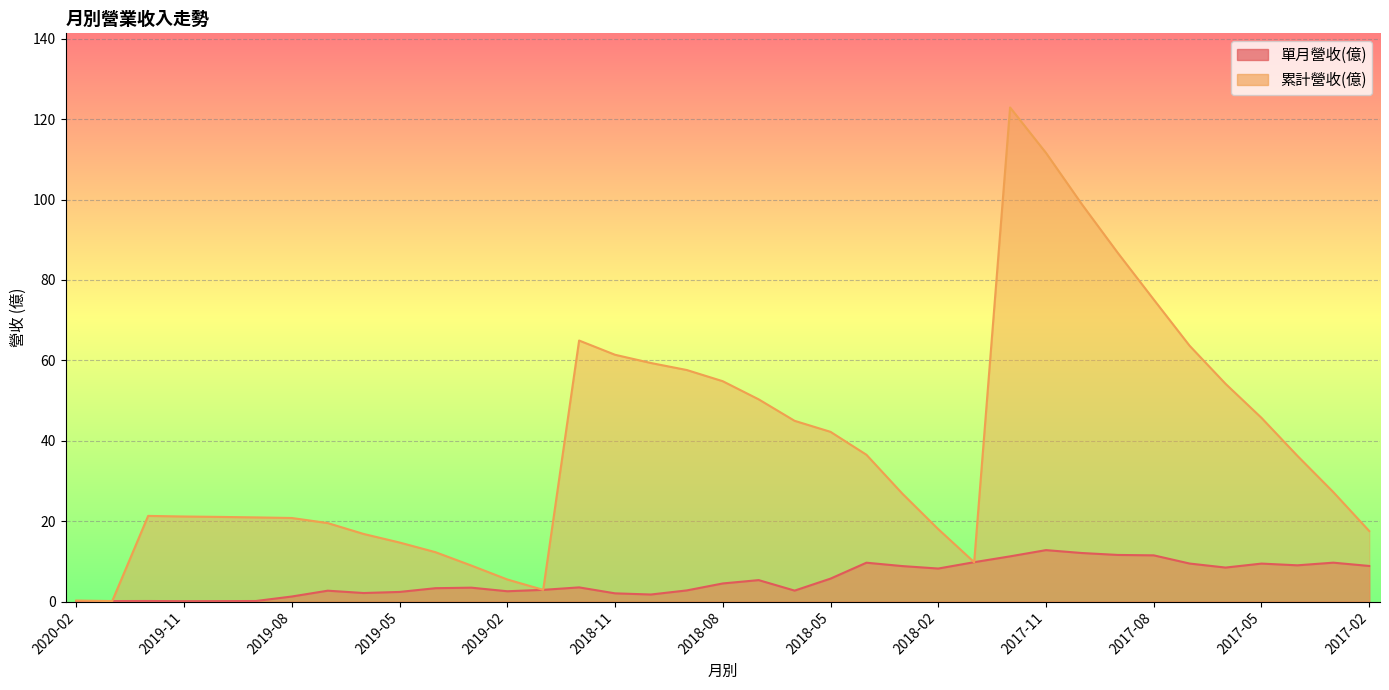

Reading left to right, what are all the values shown in this chart?

單月營收(億): 2020-02=0.1	2020-01=0.1	2019-12=0.1	2019-11=0.1	2019-10=0.1	2019-09=0.1	2019-08=1.3	2019-07=2.7	2019-06=2.1	2019-05=2.4	2019-04=3.3	2019-03=3.5	2019-02=2.6	2019-01=2.9	2018-12=3.5	2018-11=2.0	2018-10=1.8	2018-09=2.8	2018-08=4.5	2018-07=5.3	2018-06=2.7	2018-05=5.7	2018-04=9.7	2018-03=8.8	2018-02=8.2	2018-01=9.8	2017-12=11.2	2017-11=12.8	2017-10=12.1	2017-09=11.6	2017-08=11.5	2017-07=9.5	2017-06=8.5	2017-05=9.4	2017-04=9.0	2017-03=9.7	2017-02=8.9
累計營收(億): 2020-02=0.3	2020-01=0.1	2019-12=21.3	2019-11=21.2	2019-10=21.1	2019-09=20.9	2019-08=20.8	2019-07=19.5	2019-06=16.8	2019-05=14.7	2019-04=12.3	2019-03=9.0	2019-02=5.5	2019-01=2.9	2018-12=64.9	2018-11=61.4	2018-10=59.3	2018-09=57.6	2018-08=54.8	2018-07=50.3	2018-06=45.0	2018-05=42.2	2018-04=36.5	2018-03=26.9	2018-02=18.0	2018-01=9.8	2017-12=122.9	2017-11=111.6	2017-10=98.8	2017-09=86.7	2017-08=75.1	2017-07=63.6	2017-06=54.2	2017-05=45.7	2017-04=36.2	2017-03=27.2	2017-02=17.6